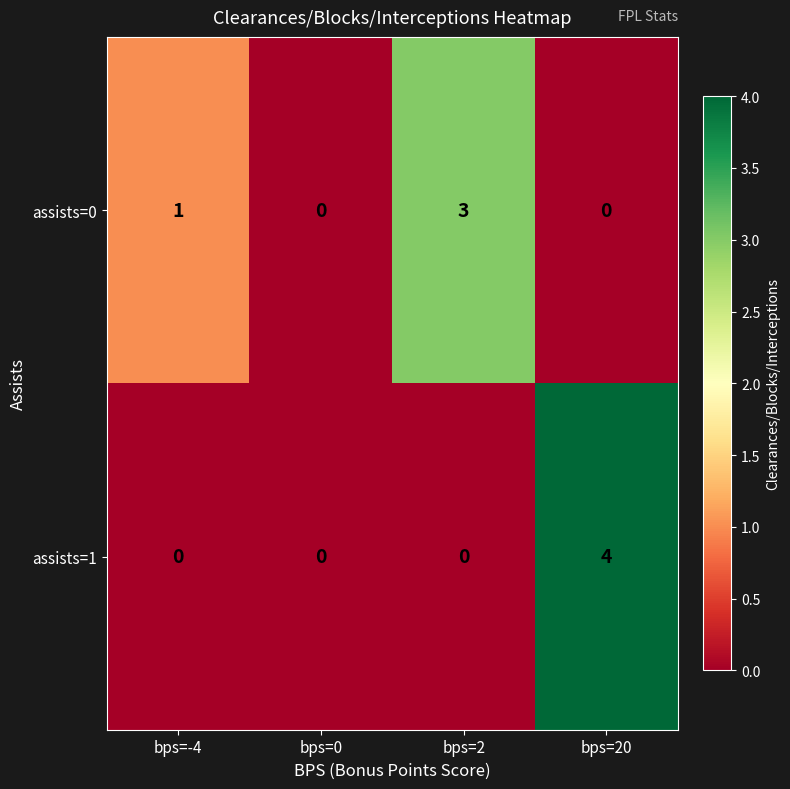

What is the difference between the assists=1 values at bps=20 and bps=0?

4